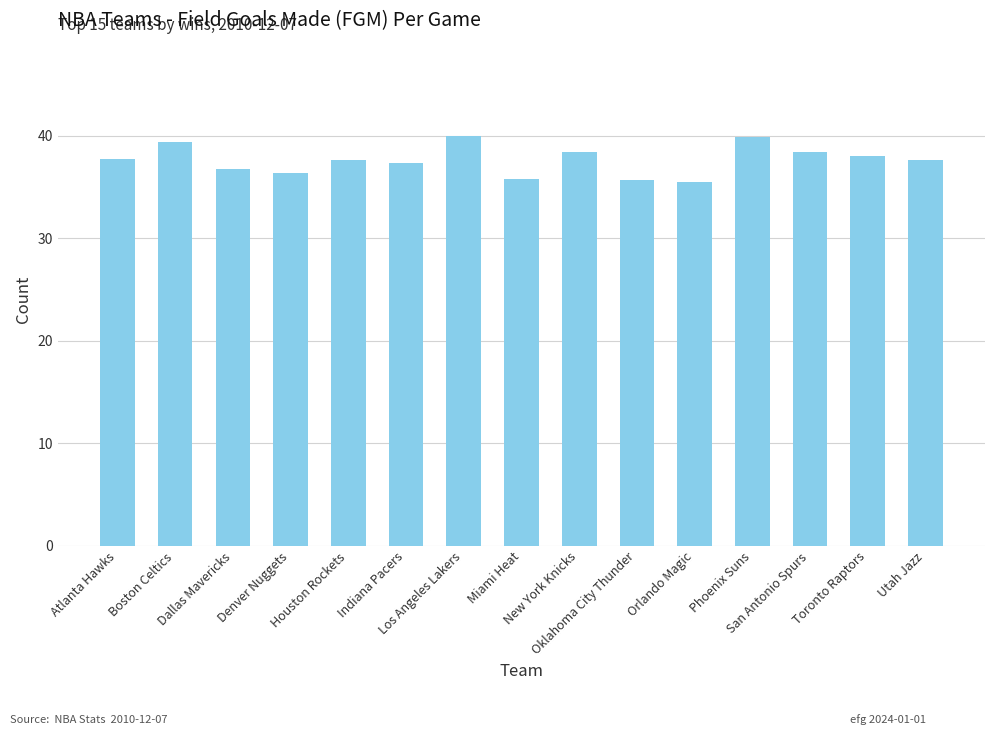

What is the minimum value shown in the chart?

35.5